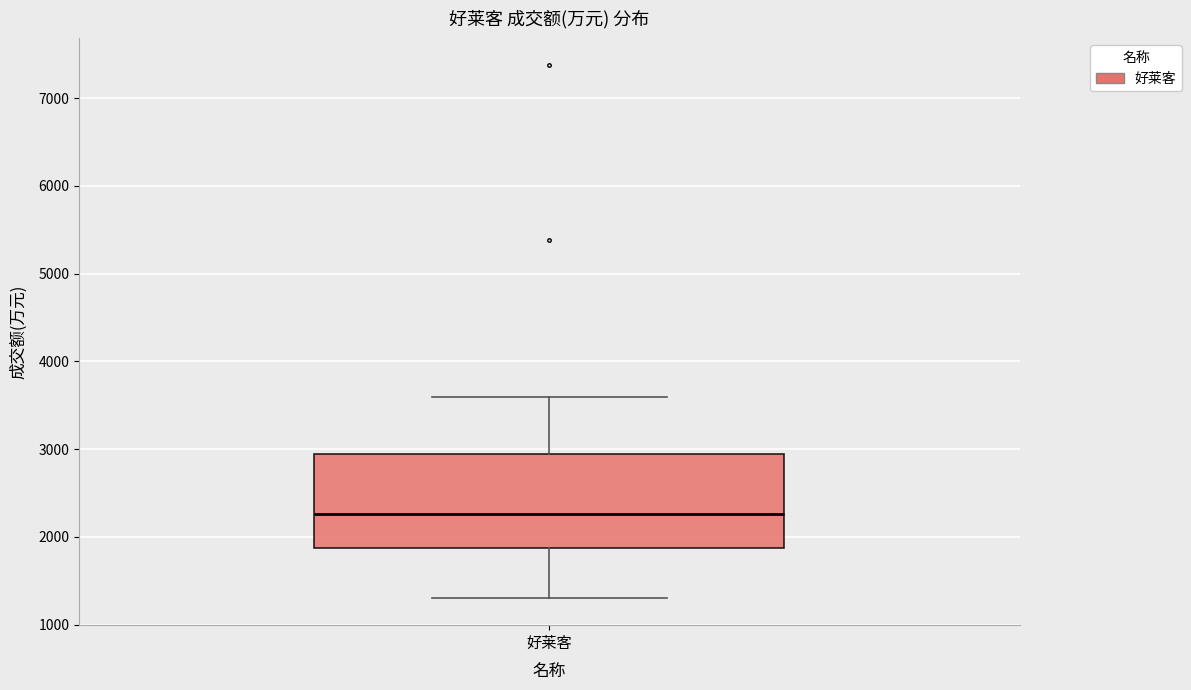

Transcribe this box plot: give where the median line is, the range the box spans, and where the two whiskers end, as read against the y-axis. The values are not printed on the chart, so give them approximately, as read against the axis.

median 2300, box 1900 to 2900, whiskers 1300 to 3600